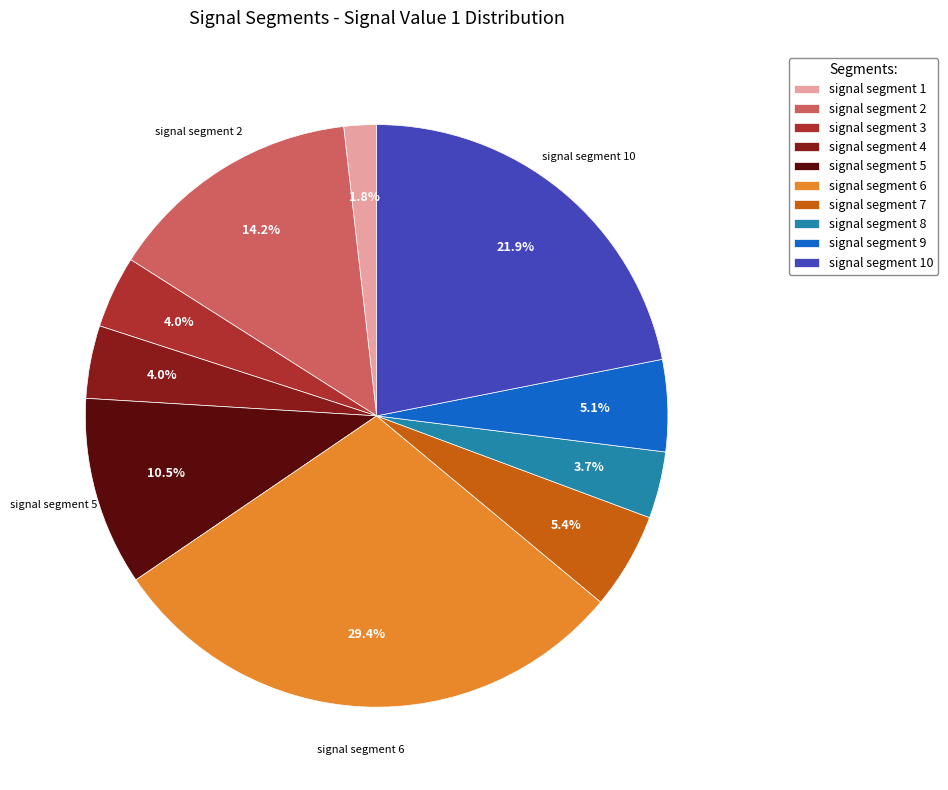

To the nearest percent, what percentage of the pie is signal segment 10?

22%